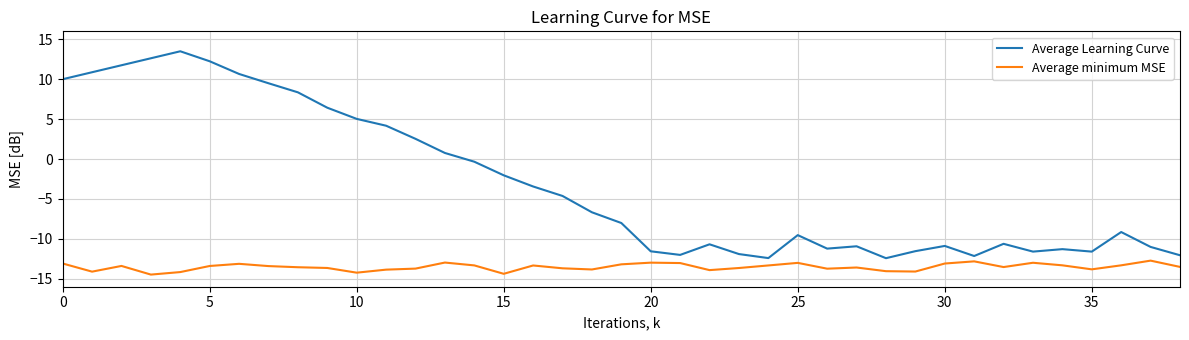

Which series has the largest total across all categories?

Average Learning Curve